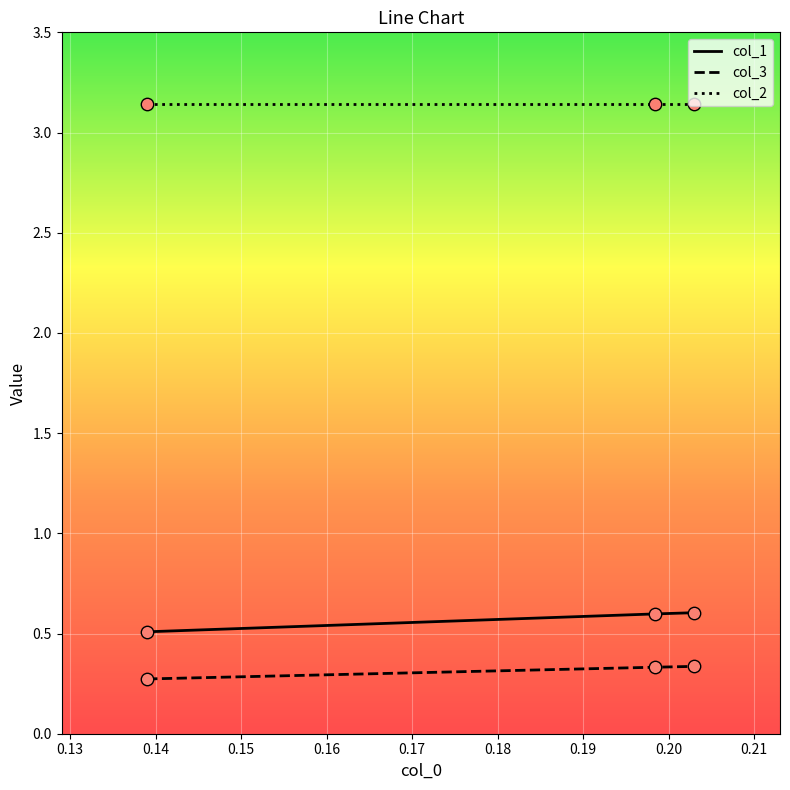

List the series in order of their peak value, highest first.

col_2, col_1, col_3